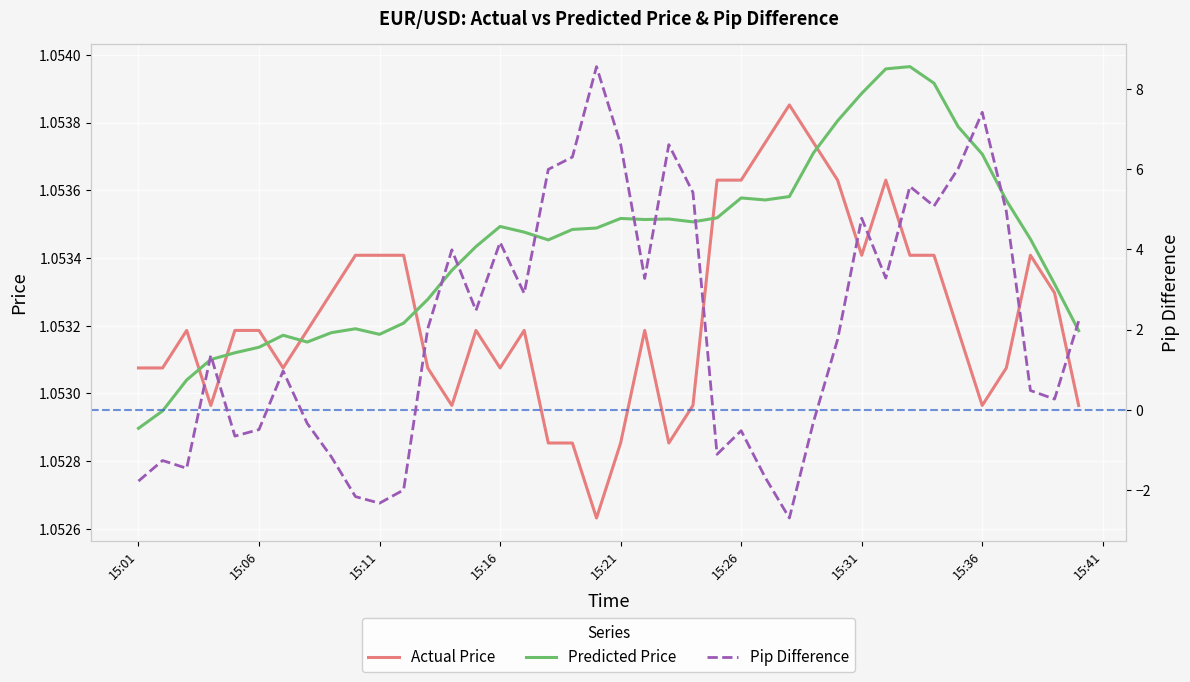

True or false: Actual Price and Predicted Price intersect in this chart.

True